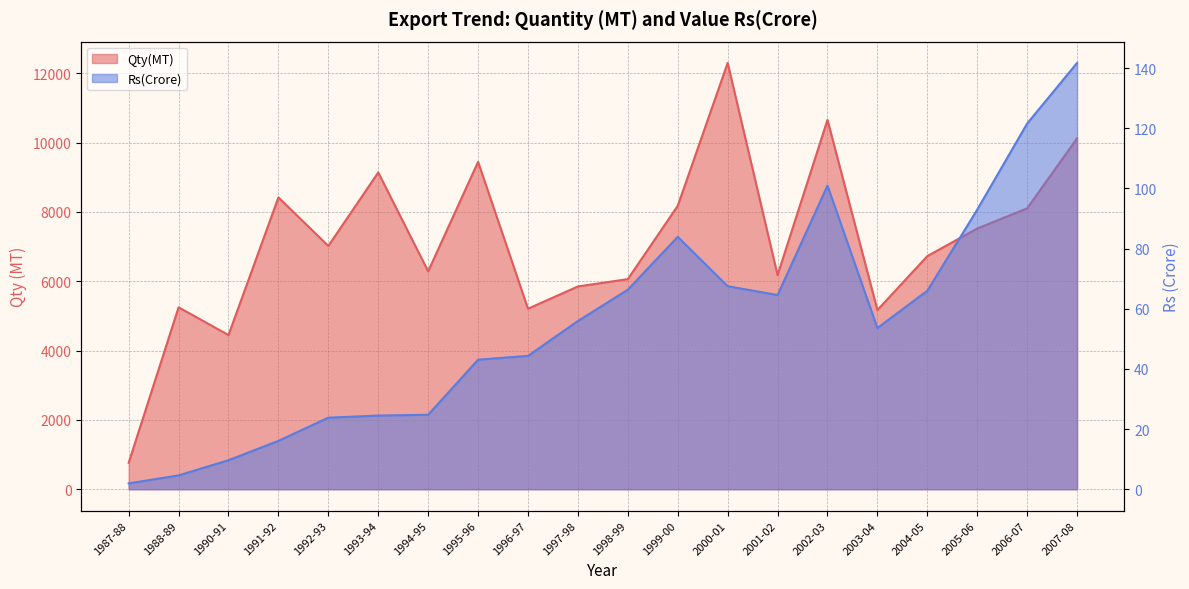

Rank the series at 1987-88 from lowest to highest value.

Rs(Crore), Qty(MT)